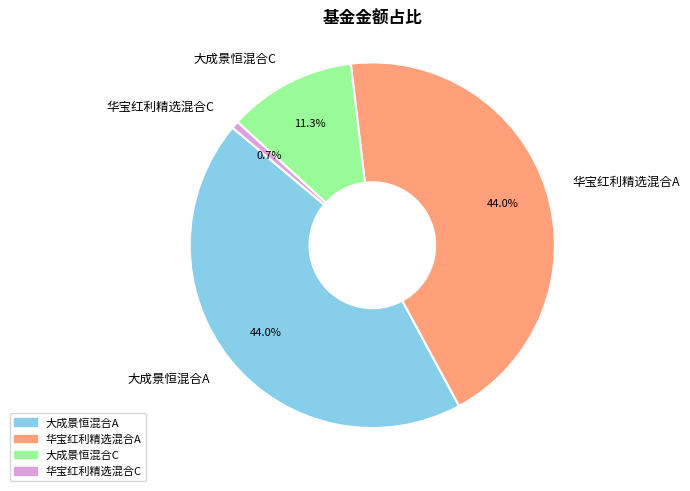

What portion of the pie excludes 华宝红利精选混合A?

56.0%